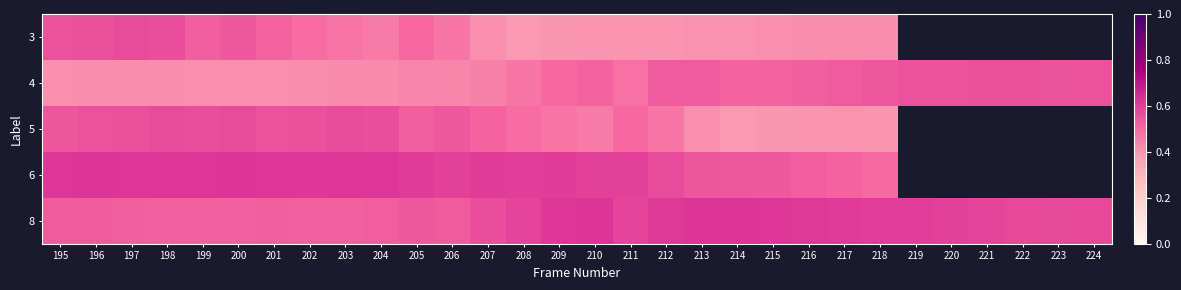

Is the value of 6 at 218 greater than the value of 3 at 198?

No